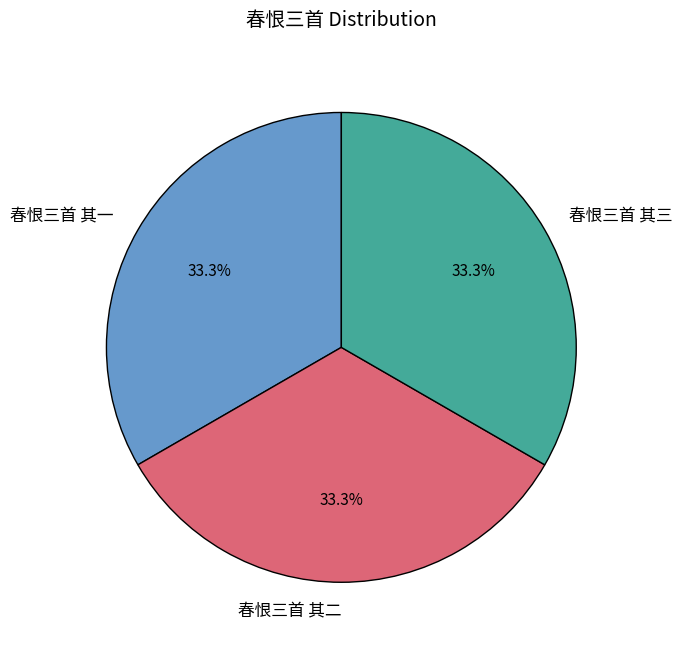

Count the number of slices in the pie.

3